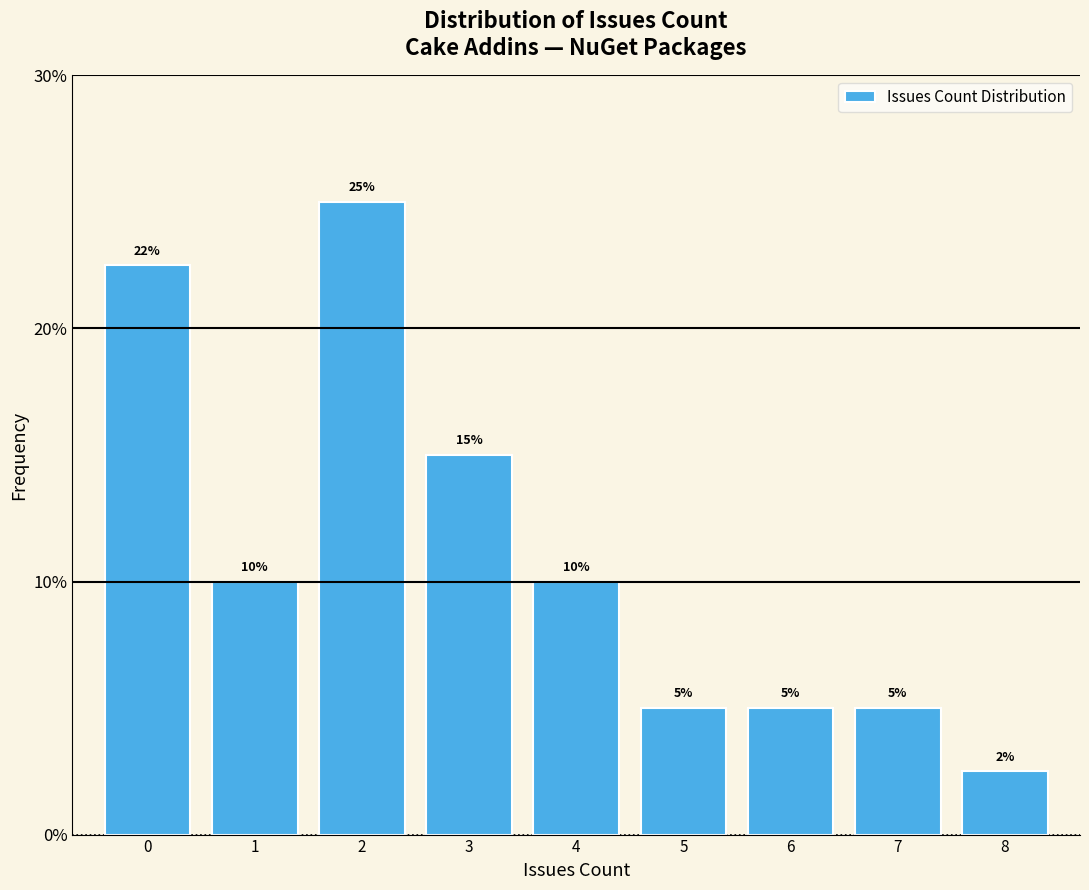

What is the difference between the maximum and second lowest values?

20.0